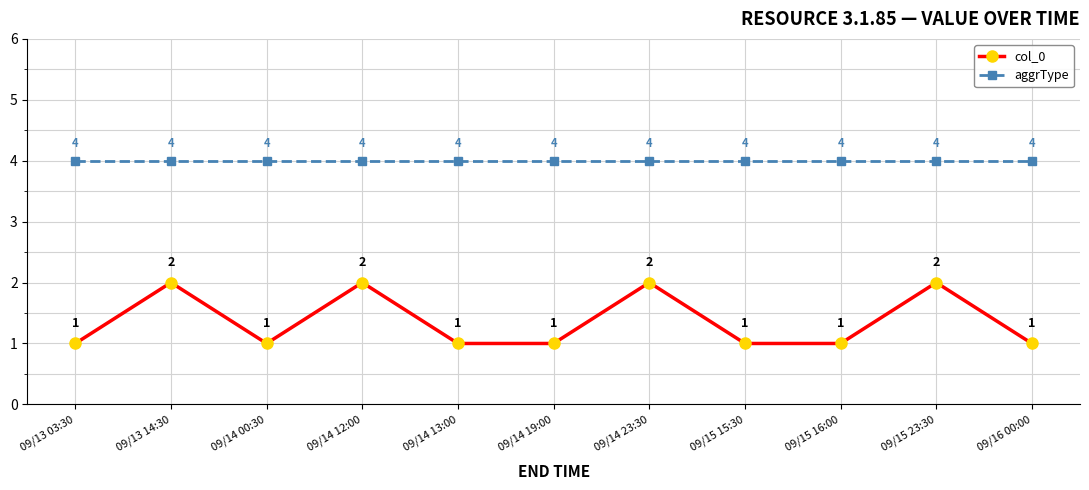

Rank the series at 09/14 00:30 from highest to lowest value.

aggrType, col_0